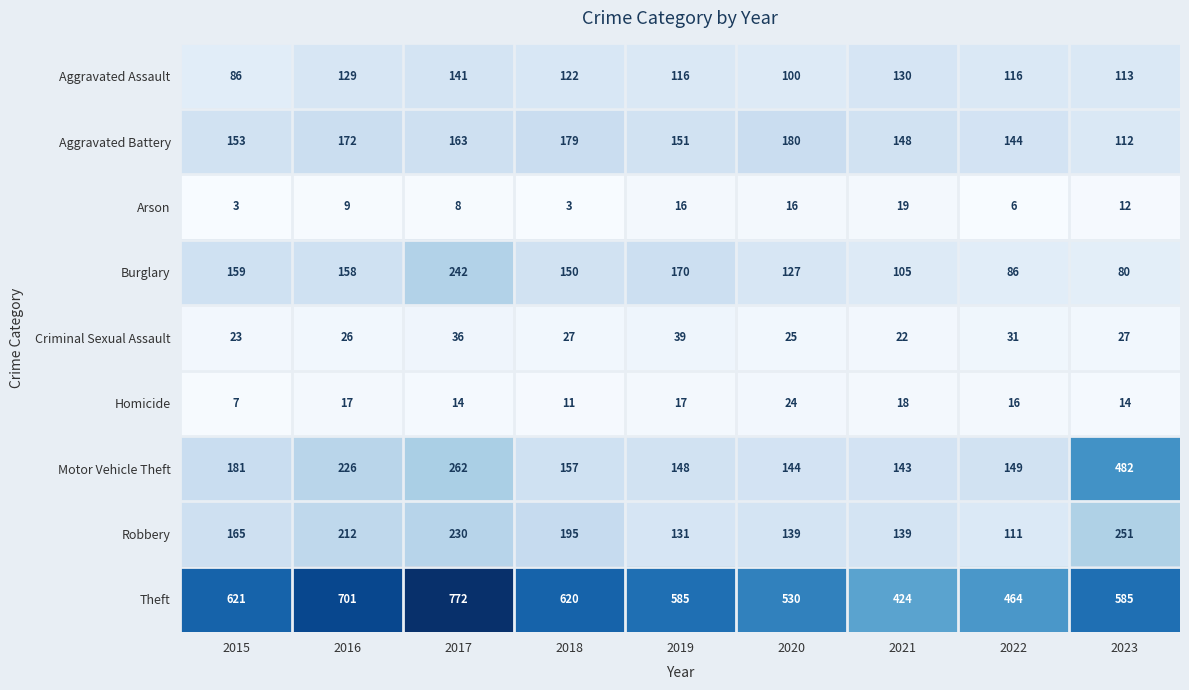

Which series has the largest total across all categories?

Theft